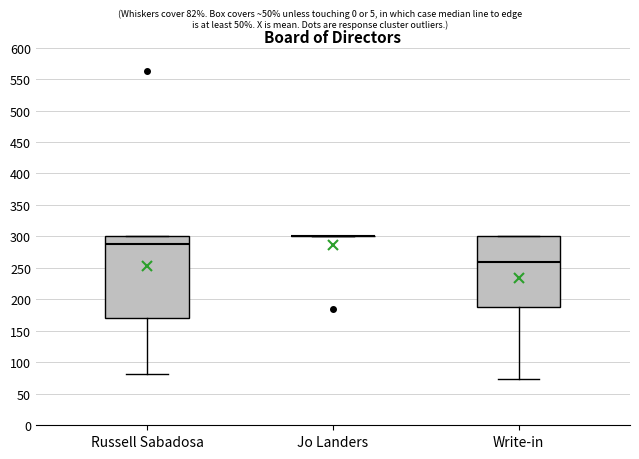

Reading left to right, transcribe this box plot: for each box, give where its median line is, the range the box spans, and where its two whiskers end, as read against the y-axis. The values are not printed on the chart, so give them approximately, as read against the axis.

Russell Sabadosa: median 285, box 170 to 300, whiskers 80 to 300
Jo Landers: box collapsed to a line at 300, whiskers 300 to 300
Write-in: median 260, box 190 to 300, whiskers 75 to 300